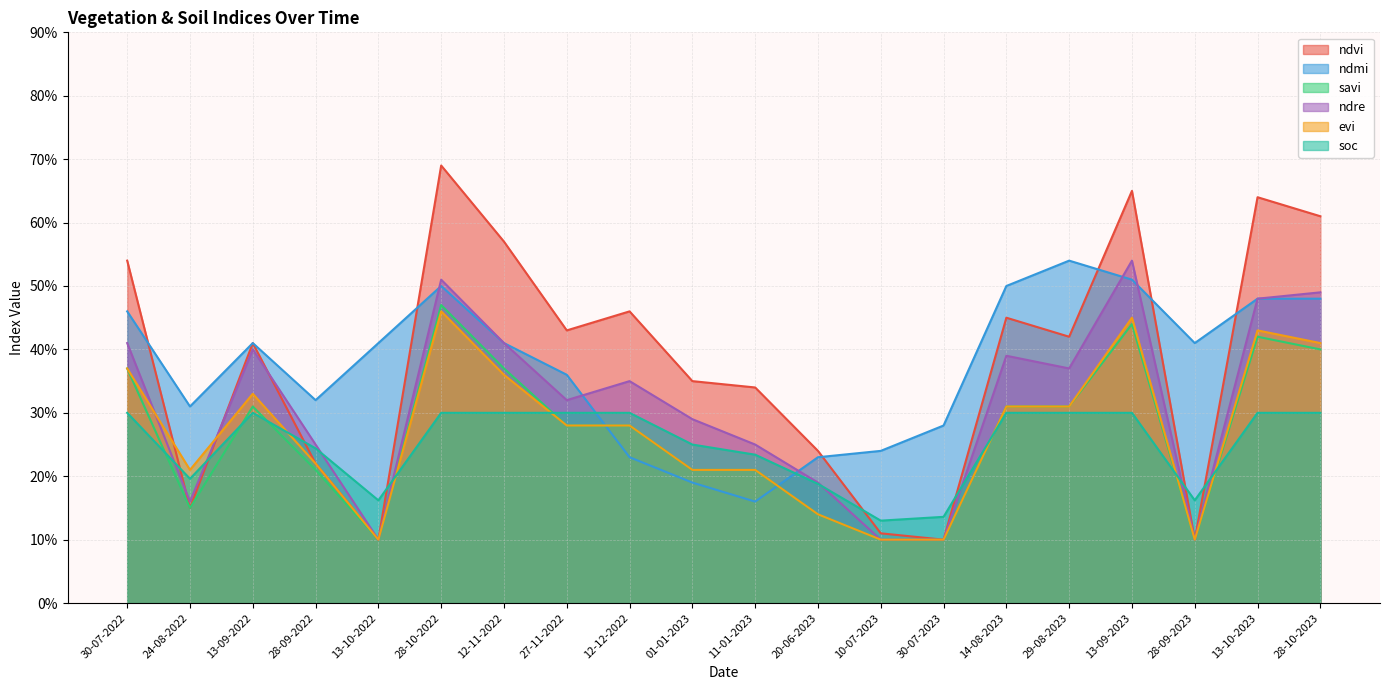

What is the label of the 9th point from the right?

20-06-2023